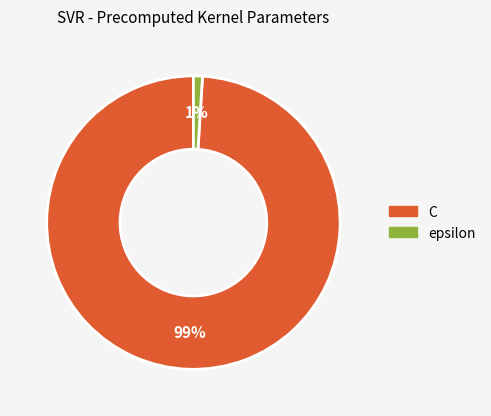

How many slices are in this pie chart?

2